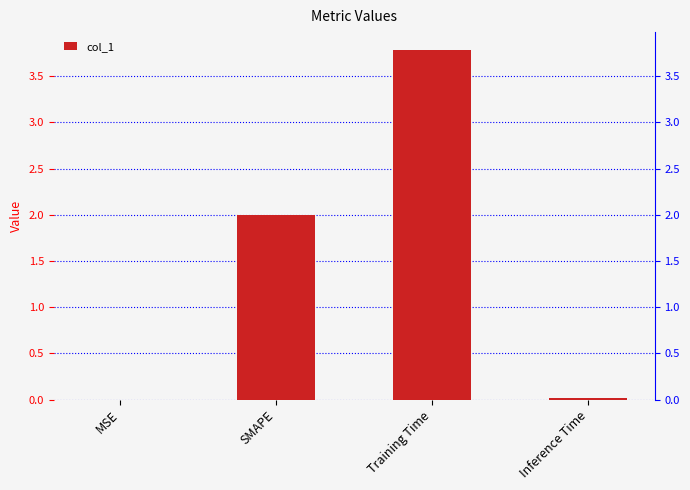

Is it true that the value at Training Time is 3.8?

True